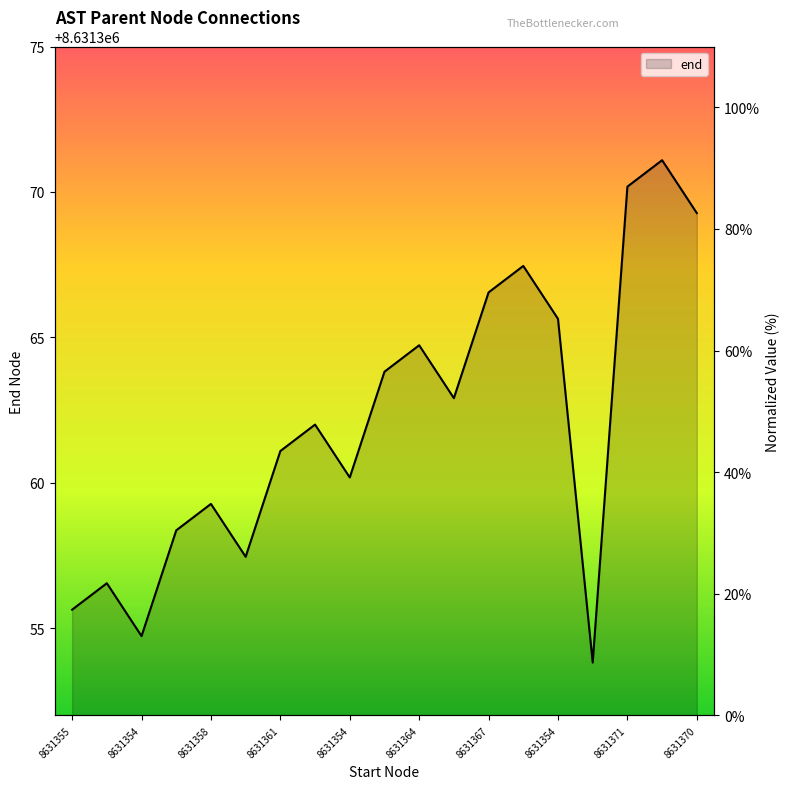

True or false: the data has more than 2 interior local peaks.

True